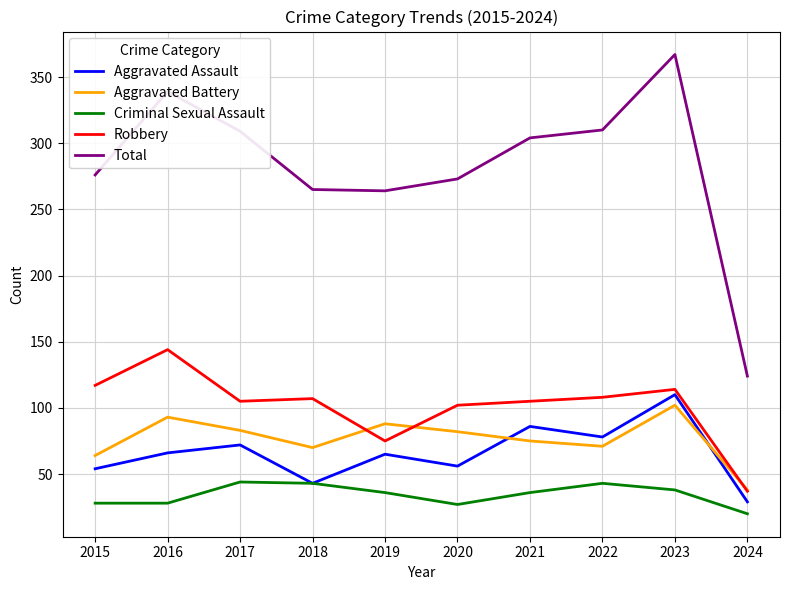

True or false: Aggravated Battery and Criminal Sexual Assault intersect in this chart.

False